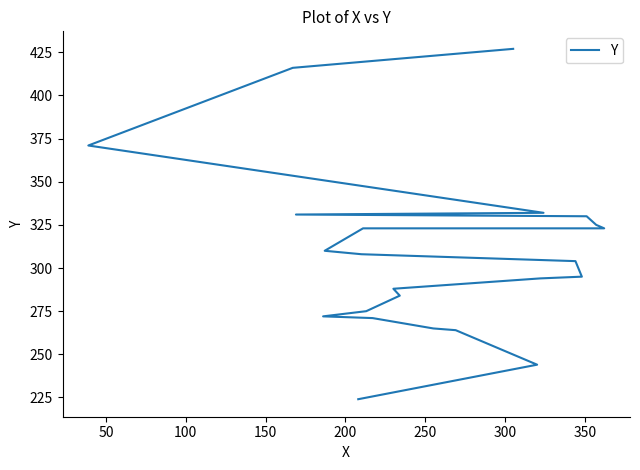

What is the label of the 4th point from the left?

150